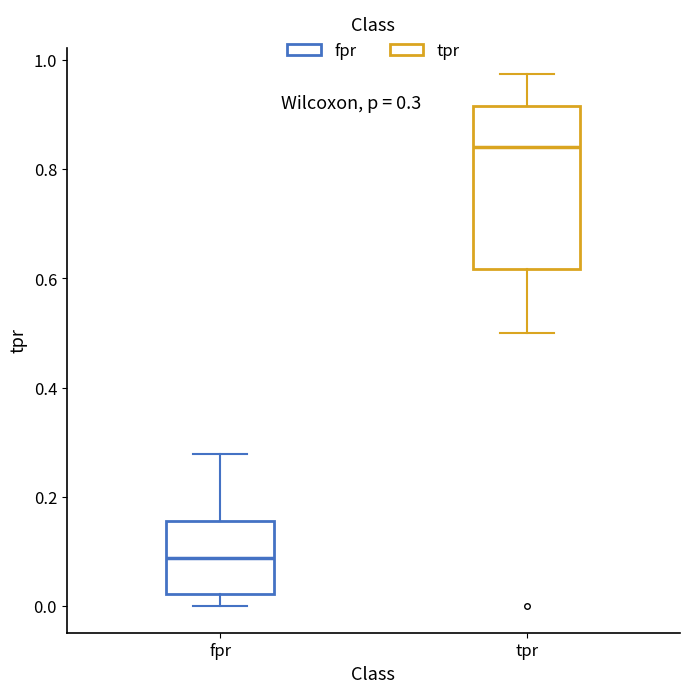

Which box has the highest median line?

tpr